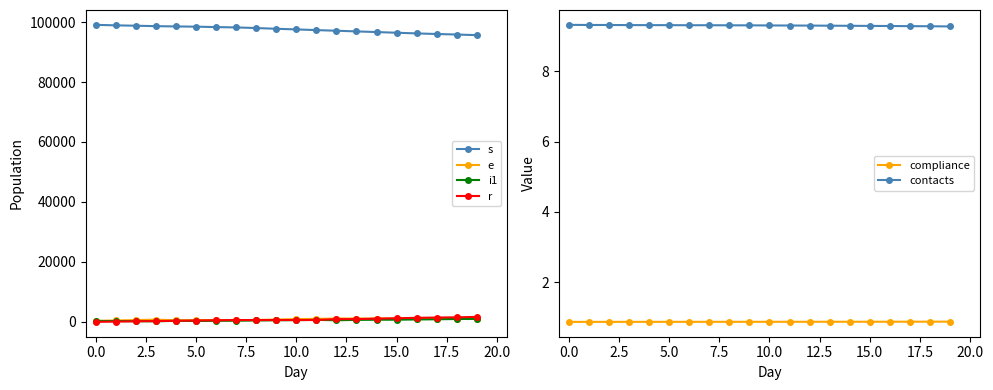

True or false: e has more than 0 points higher than both neighbors.

True